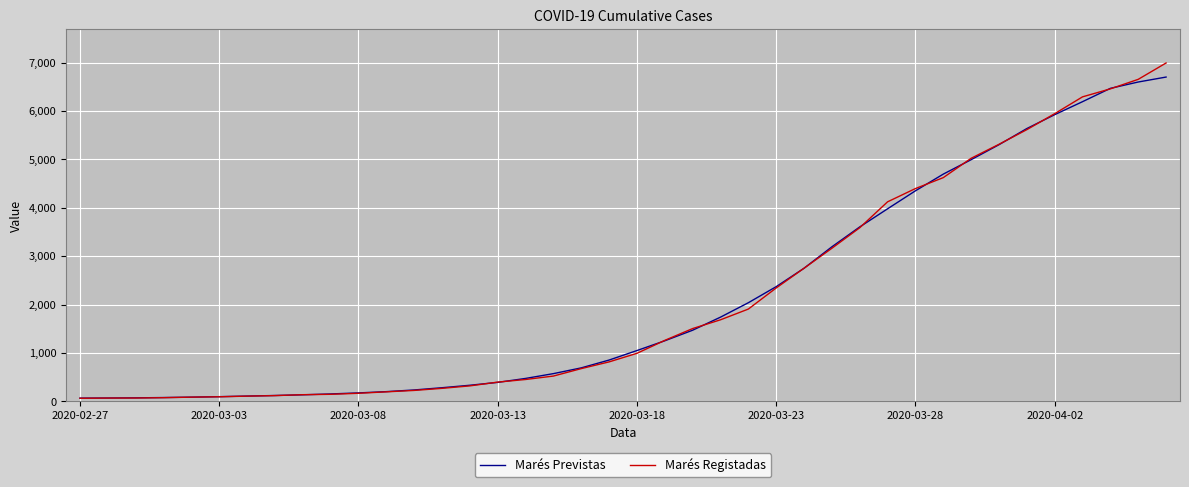

What is the maximum value shown in the chart?

6995.0